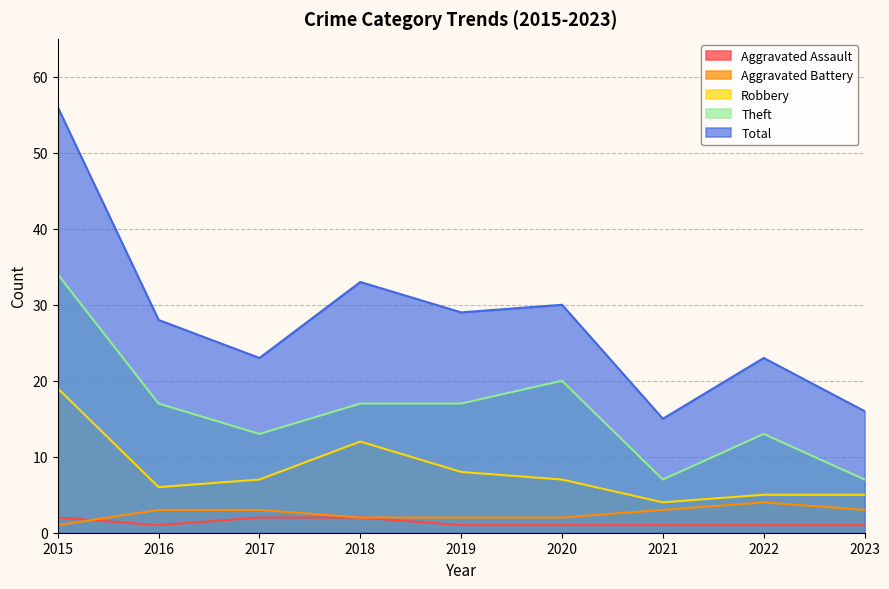

Between 2021 and 2019, which is larger?

2021